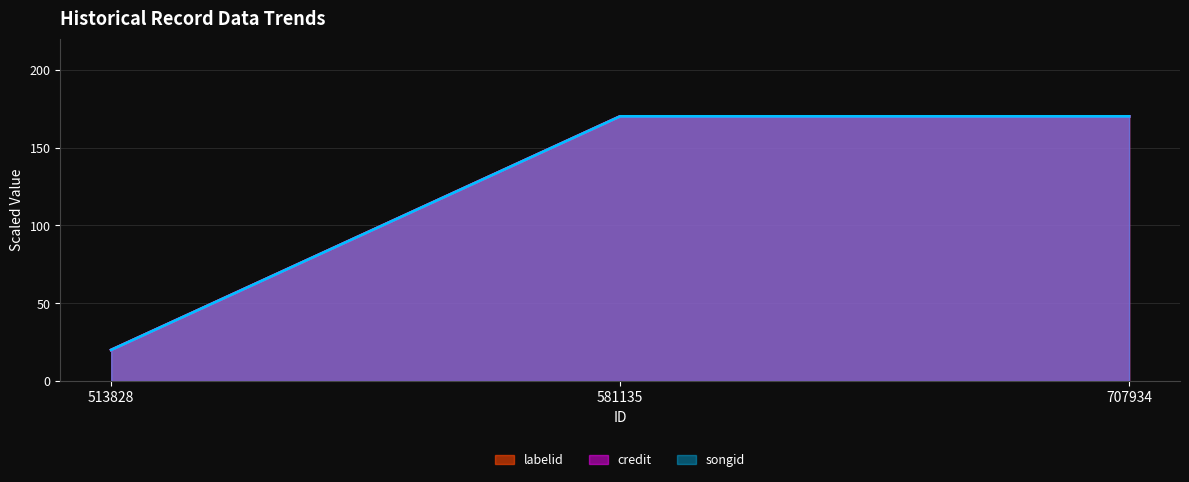

What is the difference between the songid values at 707934 and 513828?

150